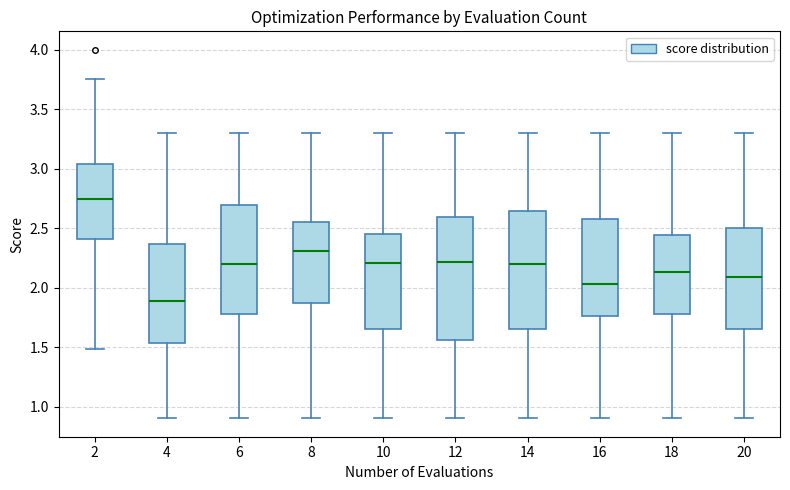

Reading left to right, transcribe this box plot: for each box, give where its median line is, the range the box spans, and where its two whiskers end, as read against the y-axis. The values are not printed on the chart, so give them approximately, as read against the axis.

2: median 2.75, box 2.40 to 3.05, whiskers 1.50 to 3.75
4: median 1.90, box 1.55 to 2.35, whiskers 0.90 to 3.30
6: median 2.20, box 1.80 to 2.70, whiskers 0.90 to 3.30
8: median 2.30, box 1.90 to 2.55, whiskers 0.90 to 3.30
10: median 2.20, box 1.65 to 2.45, whiskers 0.90 to 3.30
12: median 2.20, box 1.55 to 2.60, whiskers 0.90 to 3.30
14: median 2.20, box 1.65 to 2.65, whiskers 0.90 to 3.30
16: median 2.05, box 1.75 to 2.60, whiskers 0.90 to 3.30
18: median 2.15, box 1.80 to 2.45, whiskers 0.90 to 3.30
20: median 2.10, box 1.65 to 2.50, whiskers 0.90 to 3.30